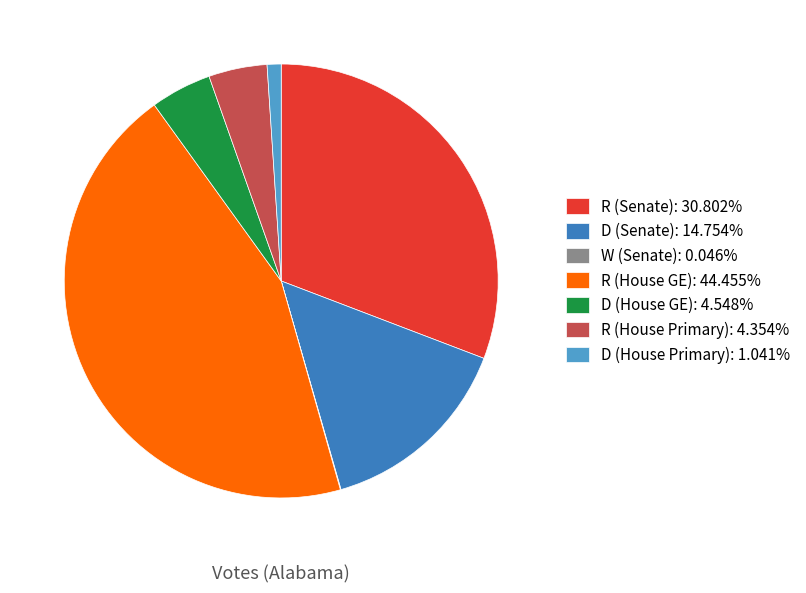

Is there a majority slice in this chart?

No